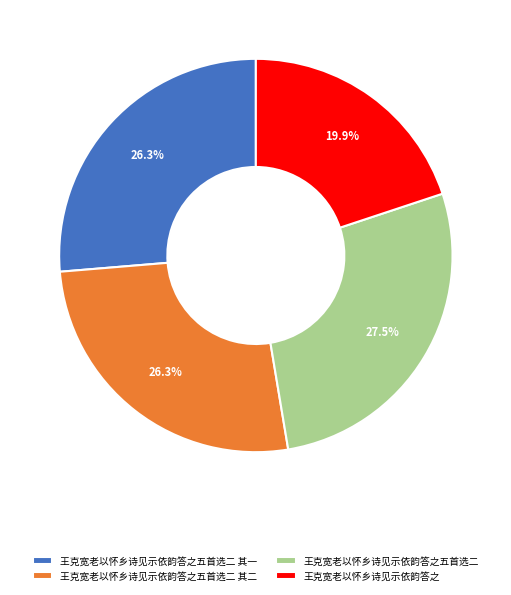

Which category has the smallest portion of the pie?

王克宽老以怀乡诗见示依韵答之